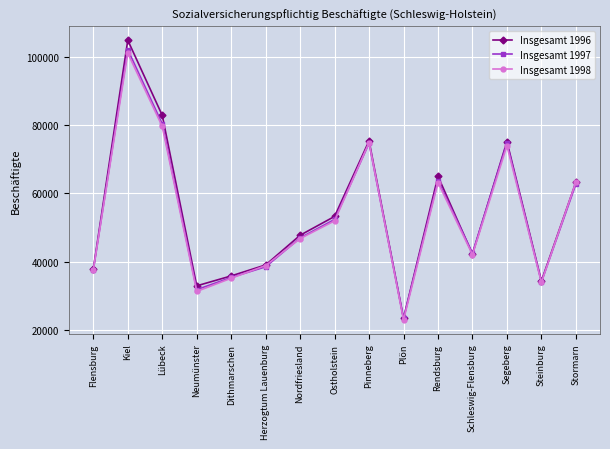

At which category does the chart reach its peak across all series?

Kiel